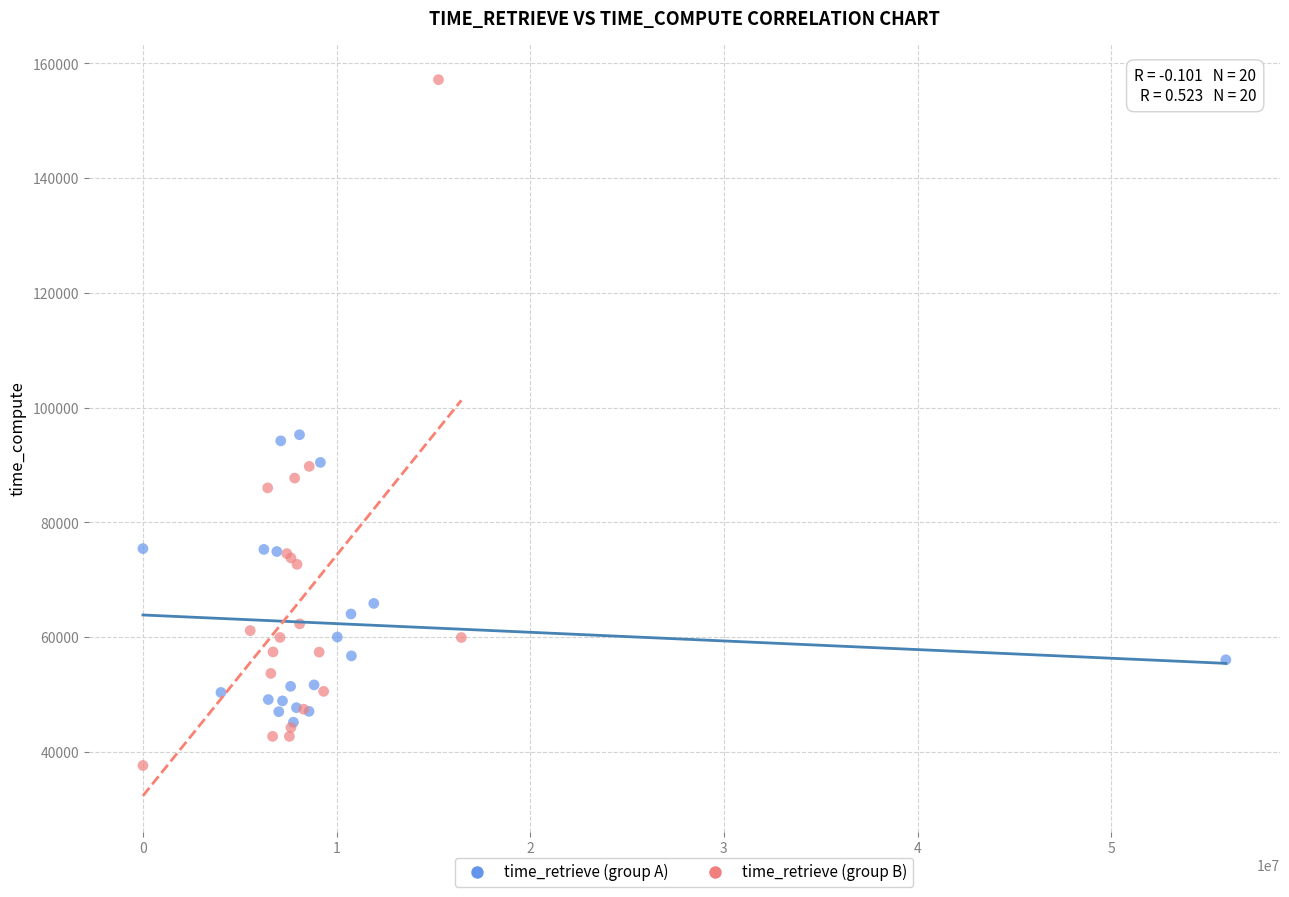

Which series reaches the maximum Y coordinate?

time_retrieve (group B)